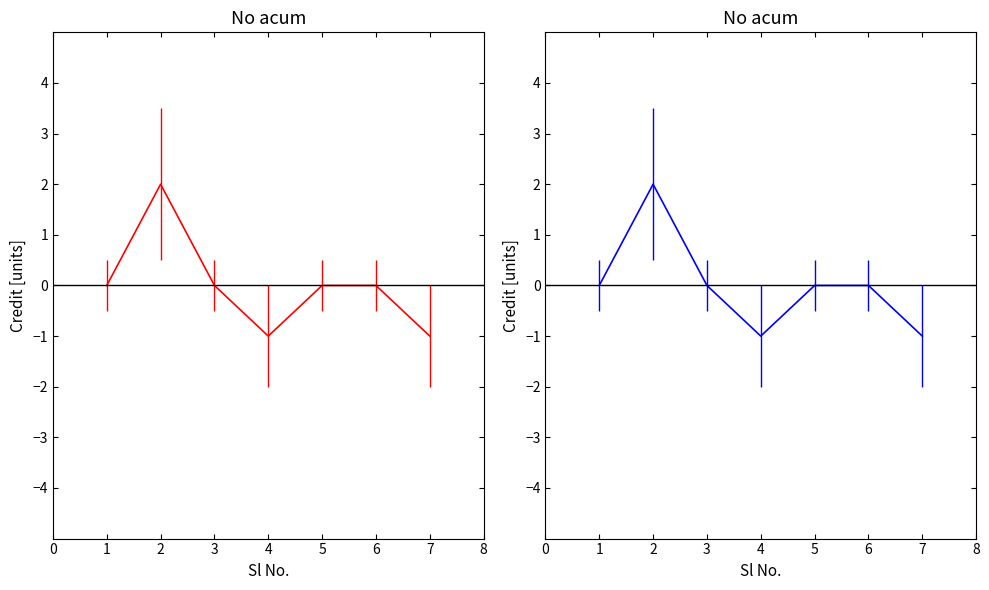

Reading right to left, list all the values displayed in this chart.

-1	0	0	-1	0	2	0